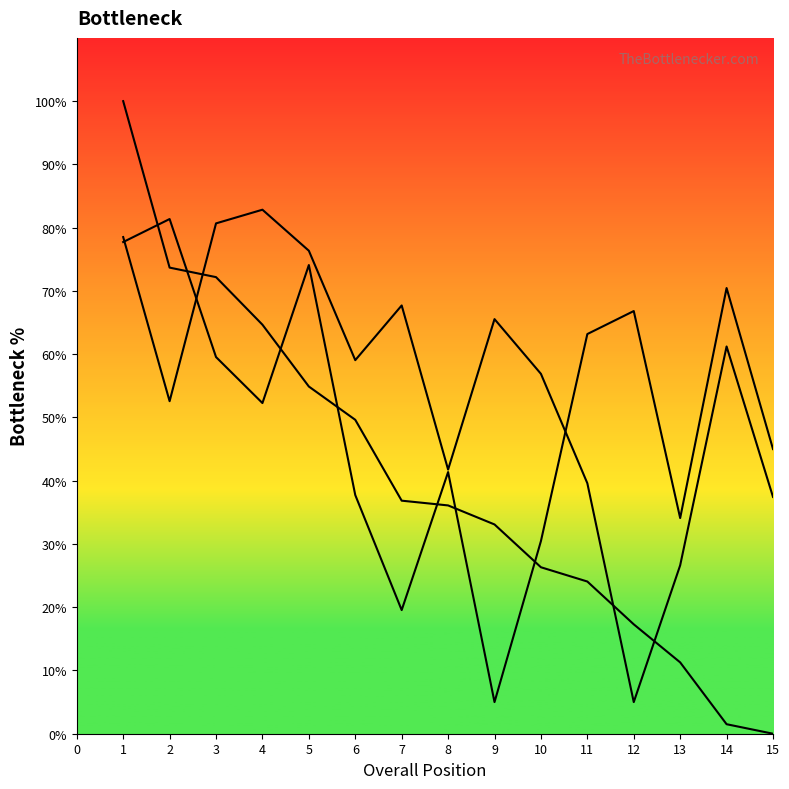

Which series has the largest total across all categories?

Swim pos (inv.)